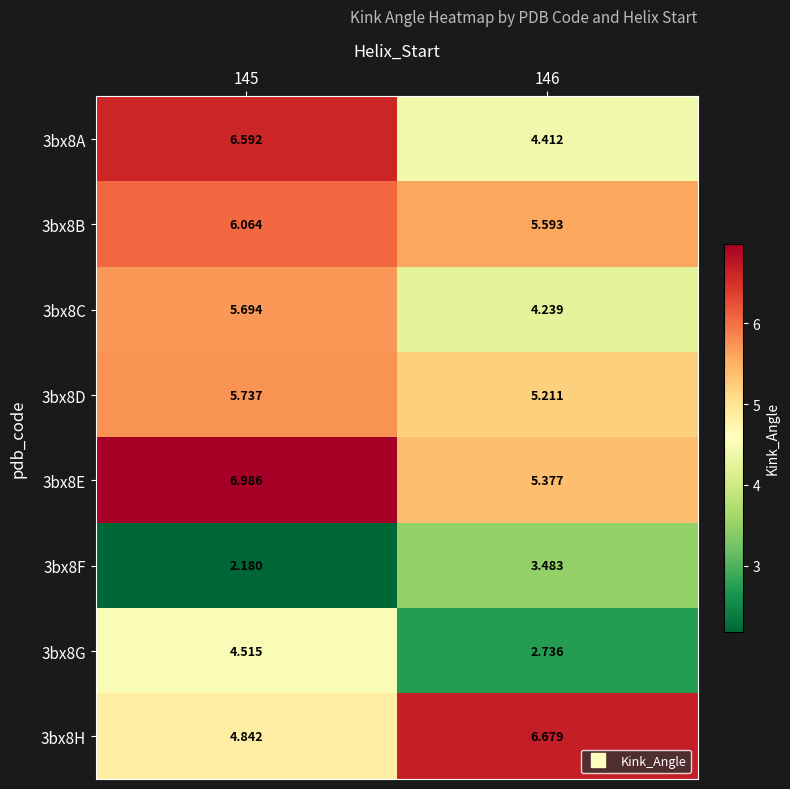

Which series has the largest total across all categories?

3bx8E